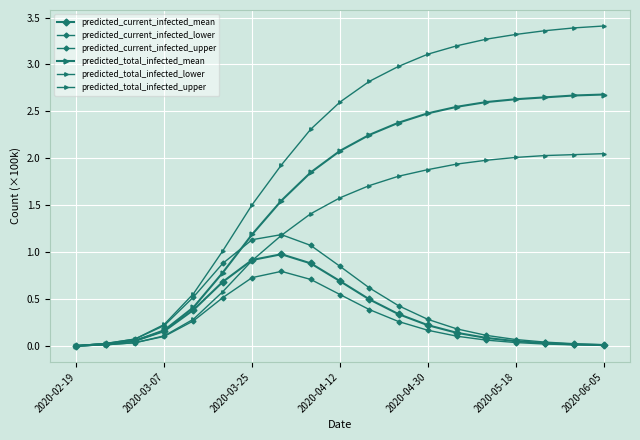

What is the average value of the predicted_current_infected_upper series?

0.4